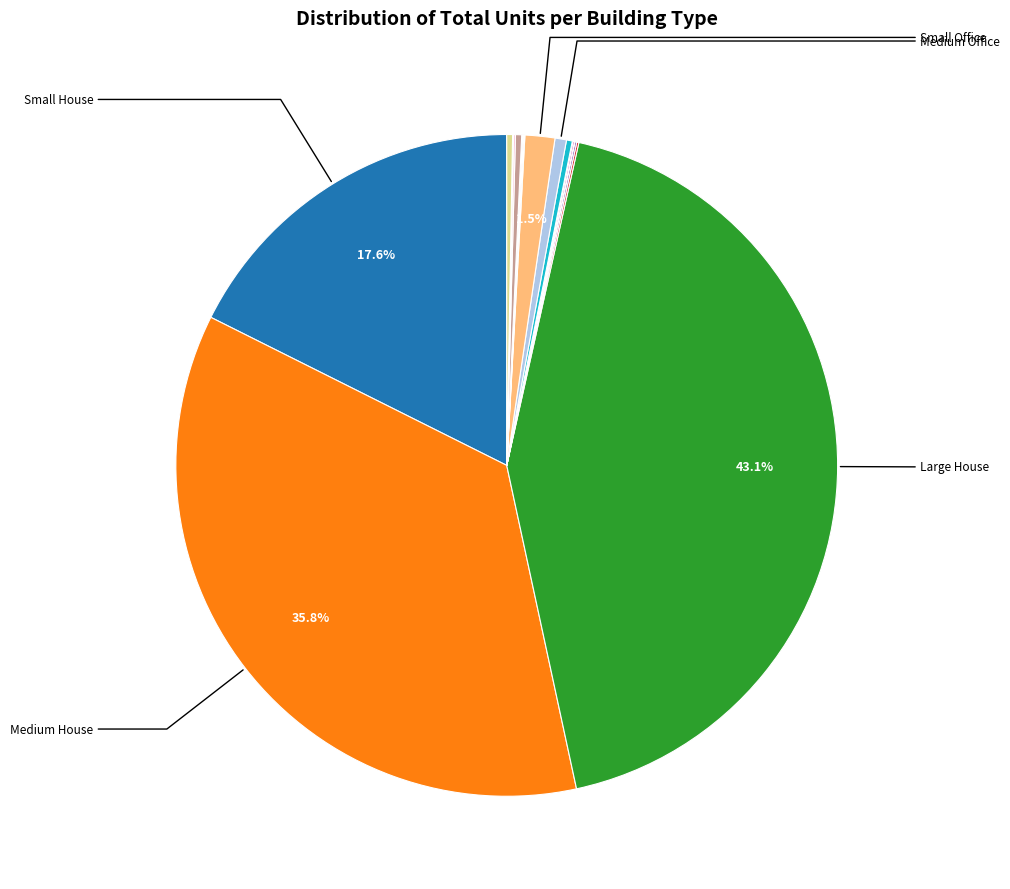

Is there a majority slice in this chart?

No